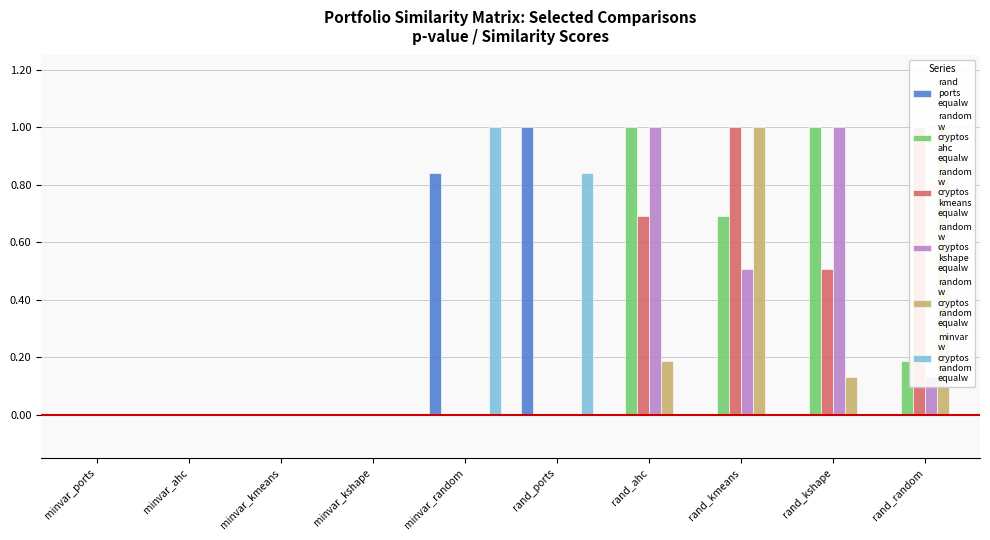

Count the random
w
cryptos
kshape
equalw values in the range 0 to 1.

10